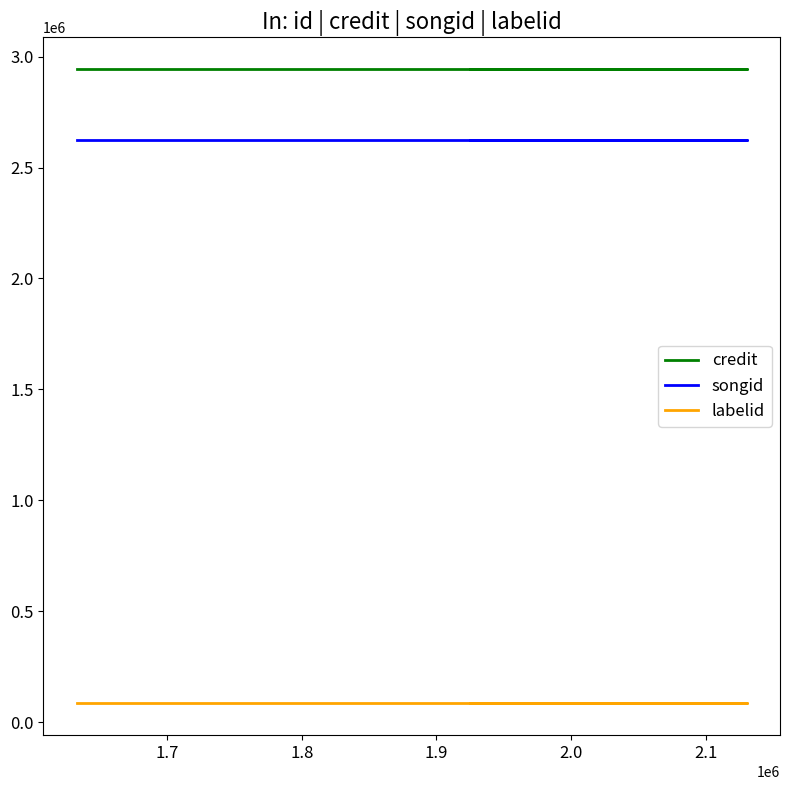

What is the sum of all credit values?

8832729